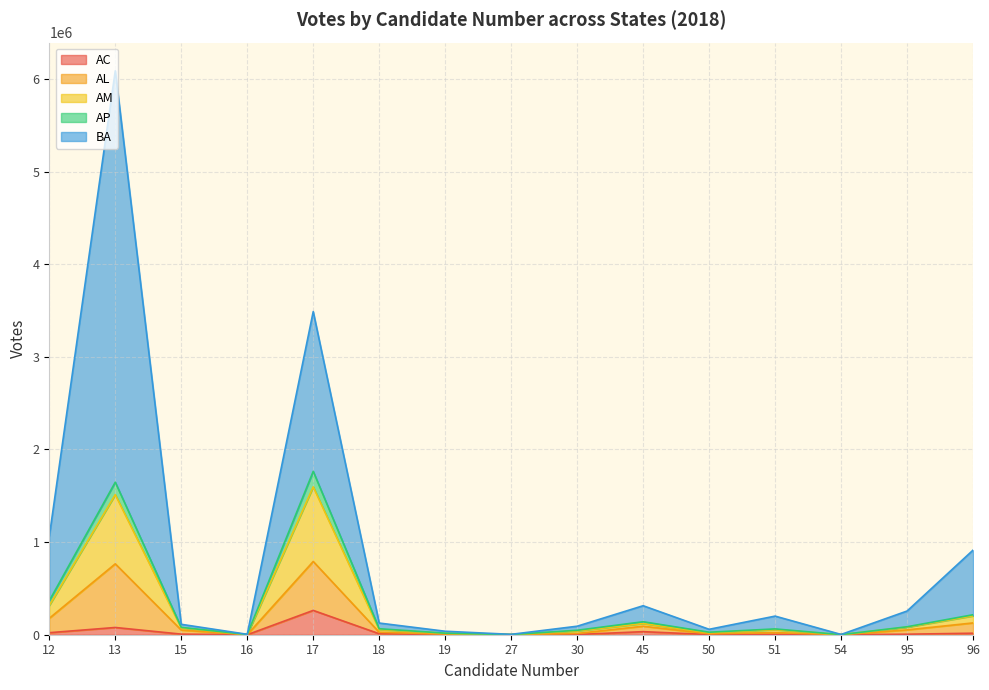

Rank the categories by AL value from highest to lowest.

13, 17, 12, 96, 45, 95, 51, 18, 15, 30, 50, 19, 16, 27, 54